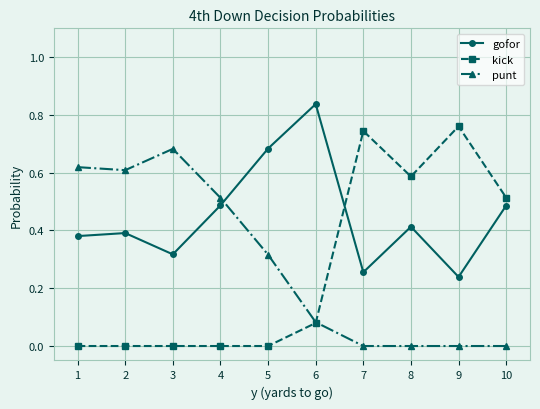

True or false: kick and punt intersect in this chart.

True